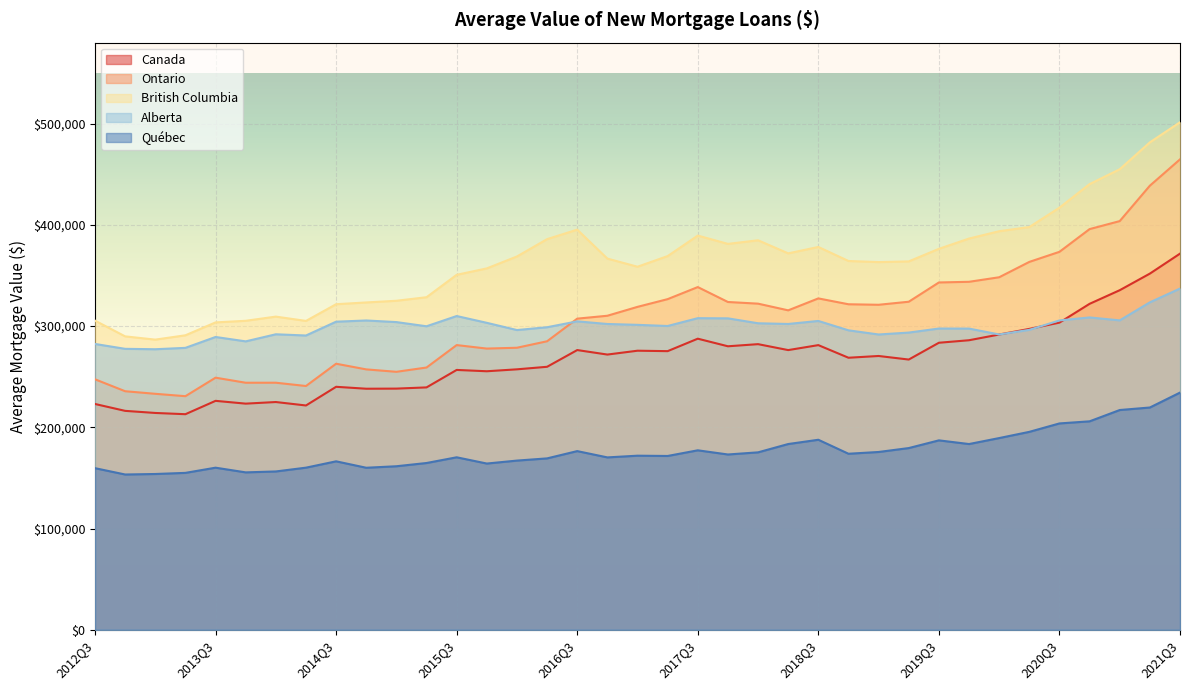

True or false: Québec and British Columbia intersect in this chart.

False